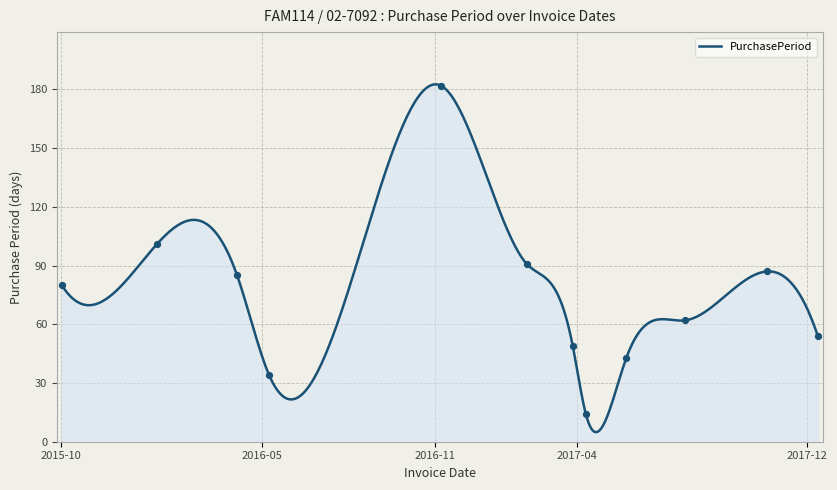

Between 2017-12-12 and 2017-03-27, which is larger?

2017-12-12